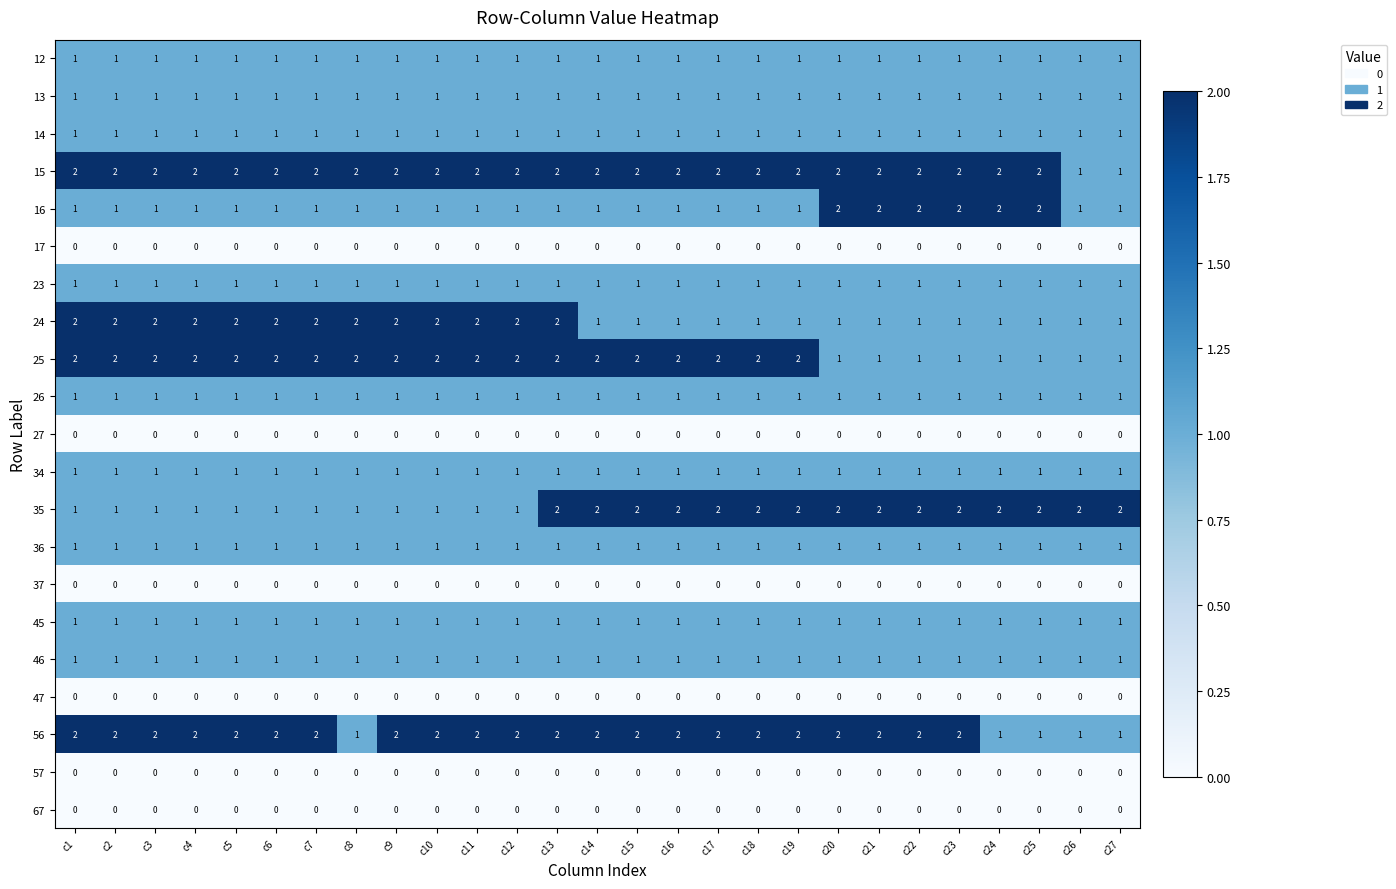

True or false: 12 has a value of 2 at c17.

False